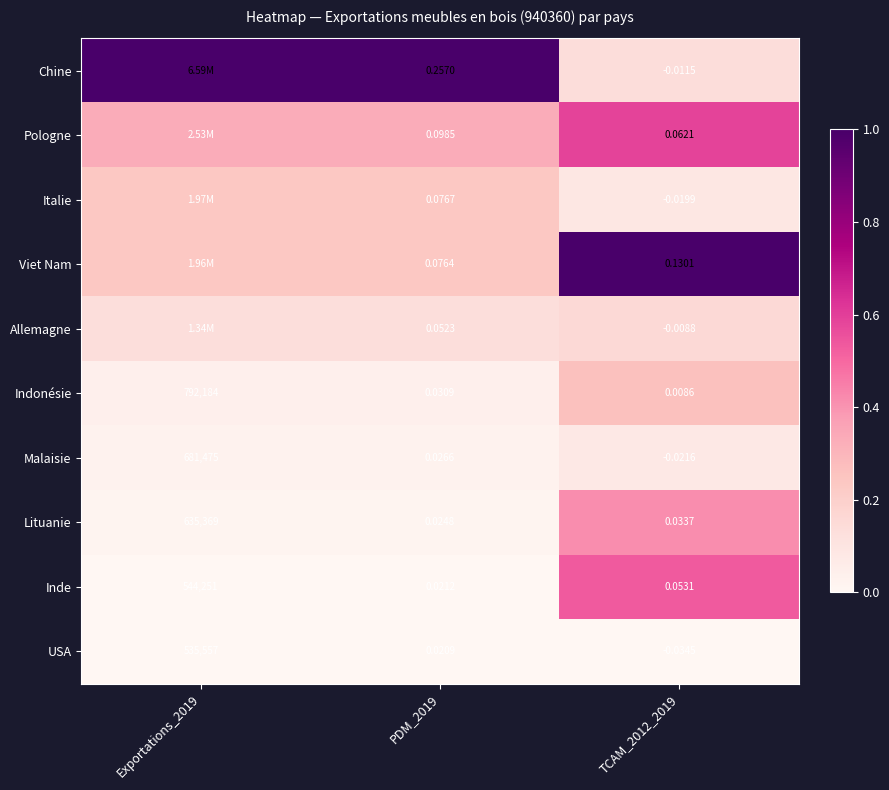

Is the value of Indonésie at Exportations_2019 greater than the value of USA at PDM_2019?

Yes